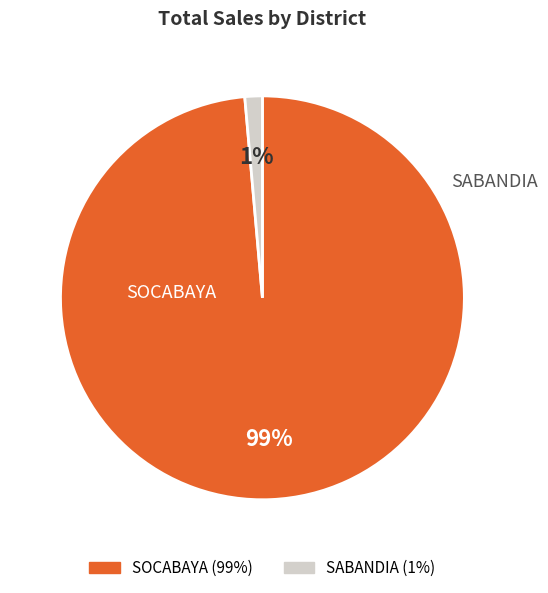

To the nearest percent, what is the average slice percentage?

50%